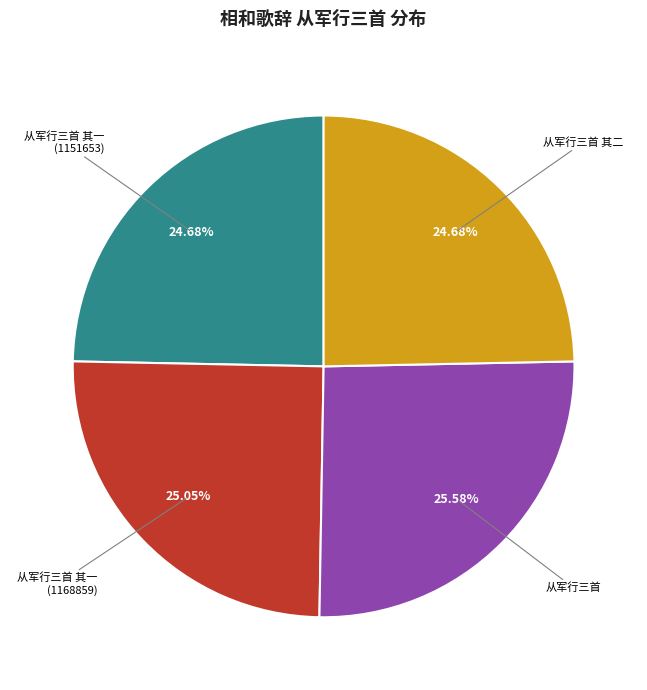

Is 从军行三首 the majority of the pie?

No